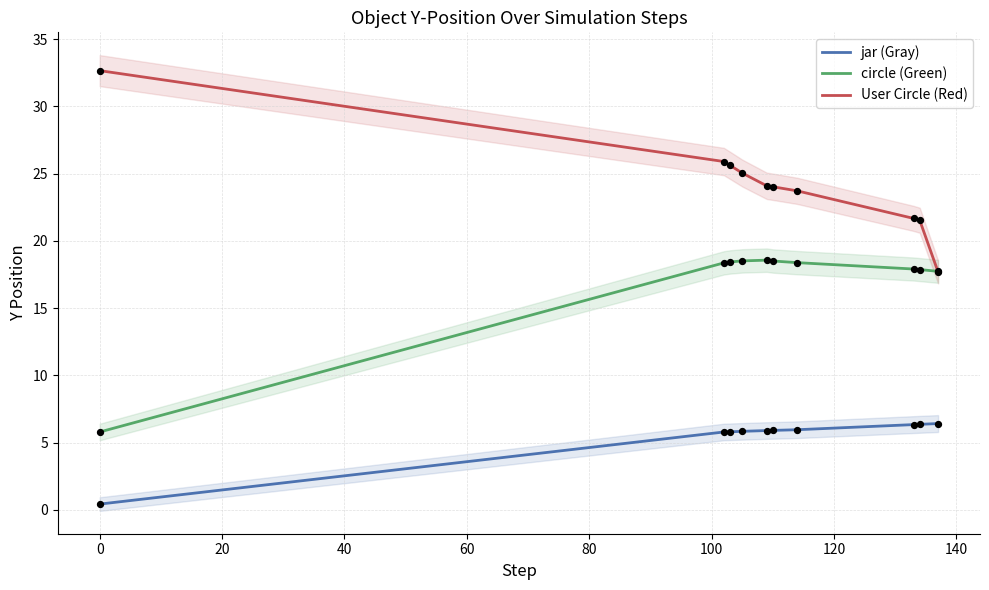

Which series reaches the maximum Y coordinate?

User Circle (Red)